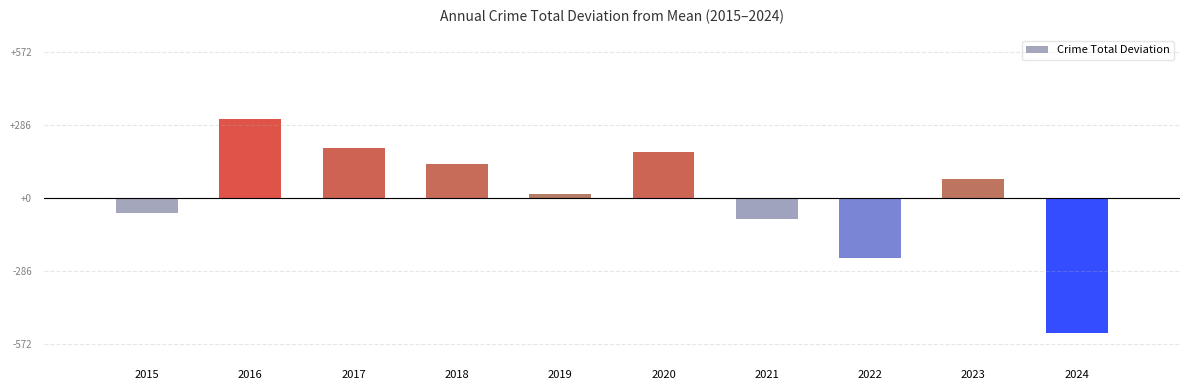

Rank the categories by value from highest to lowest.

2016, 2017, 2020, 2018, 2023, 2019, 2015, 2021, 2022, 2024